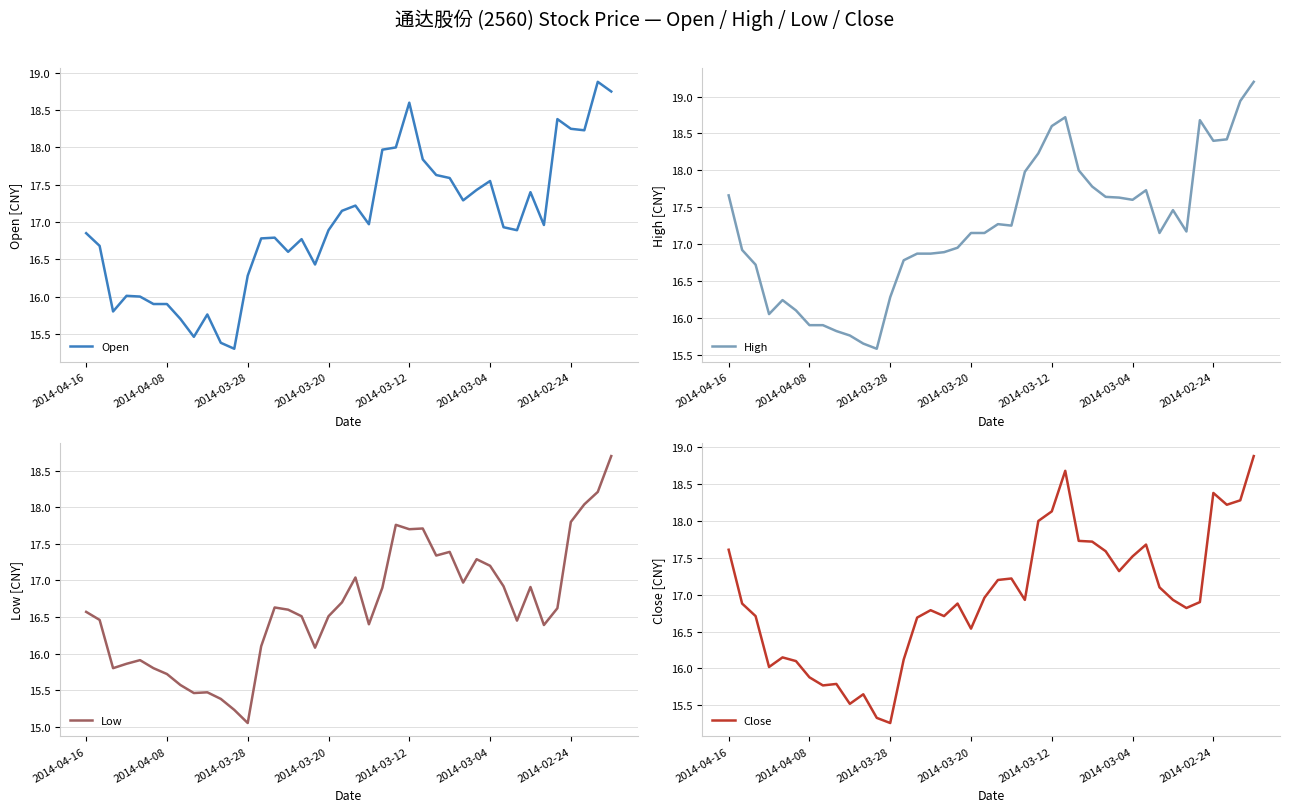

In Close, how many points are higher than both neighbors (excluding endpoints)?

9